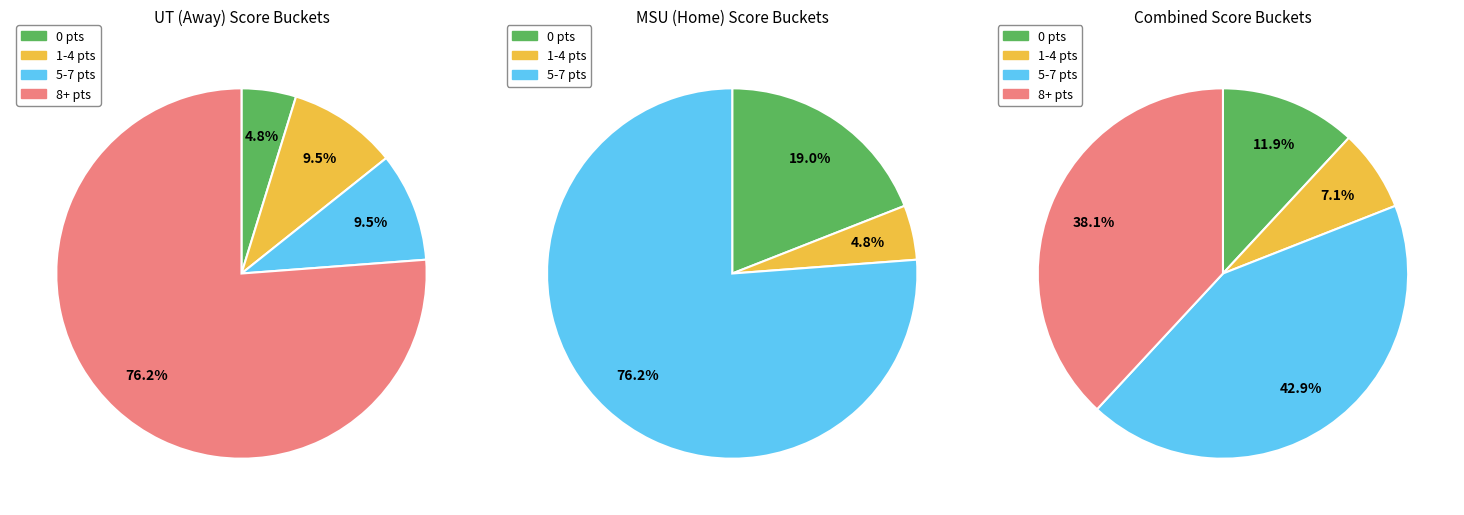

Which series has the widest spread of values?

Away